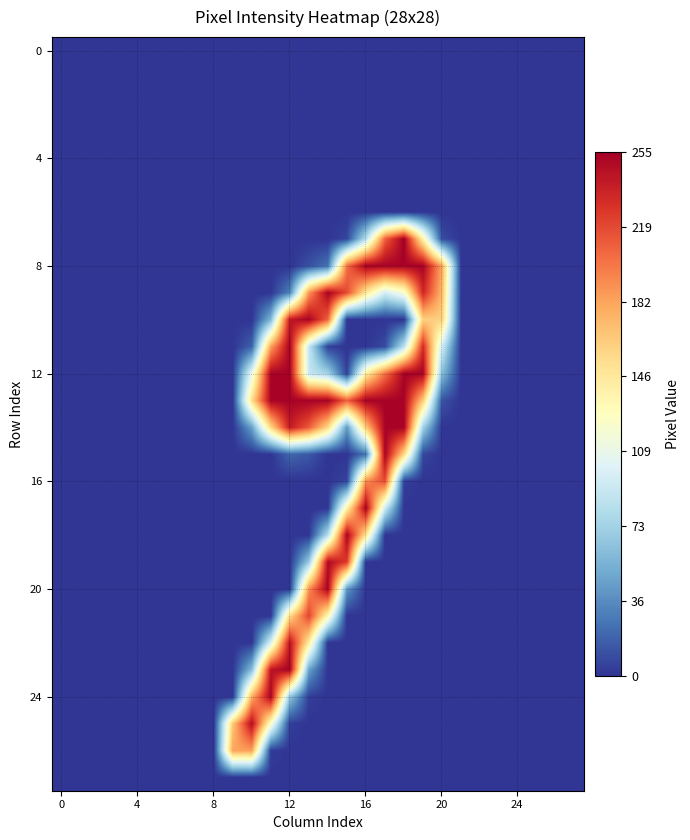

What is the greatest value displayed?

255